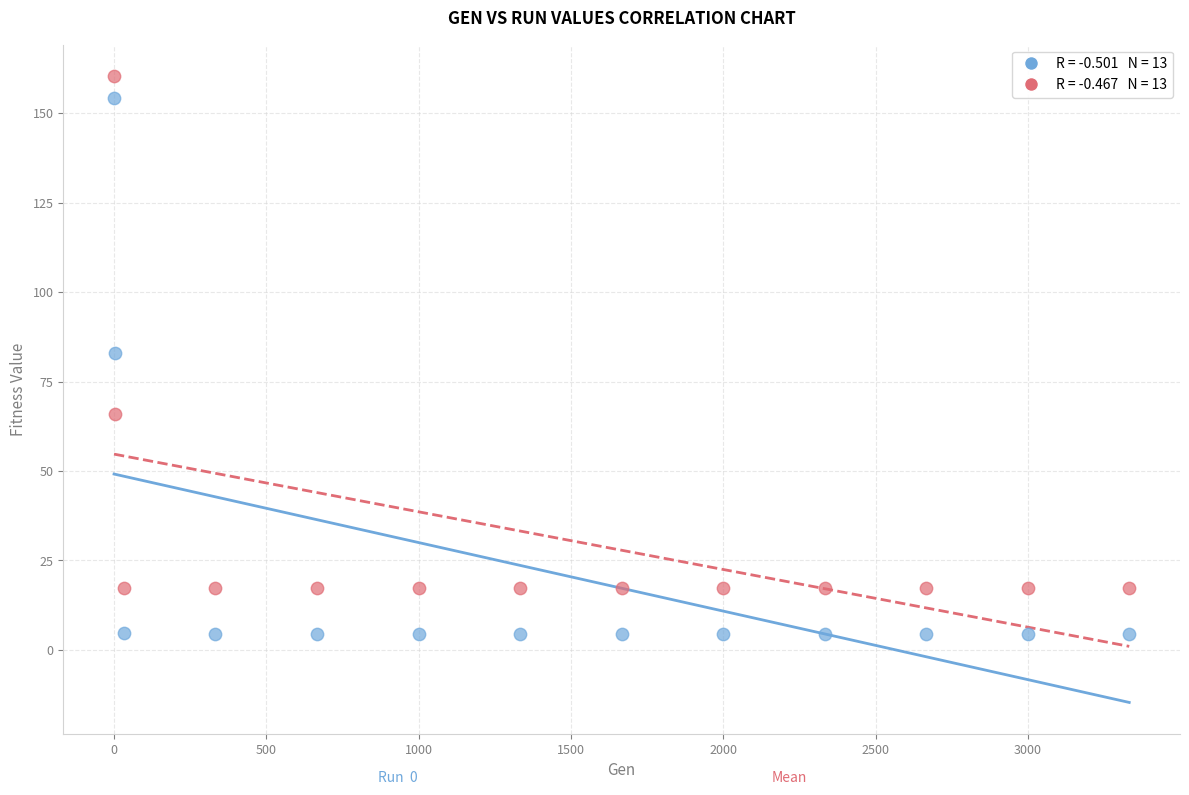

Across all data points, what is the range of Y values (max minus min)?

155.8